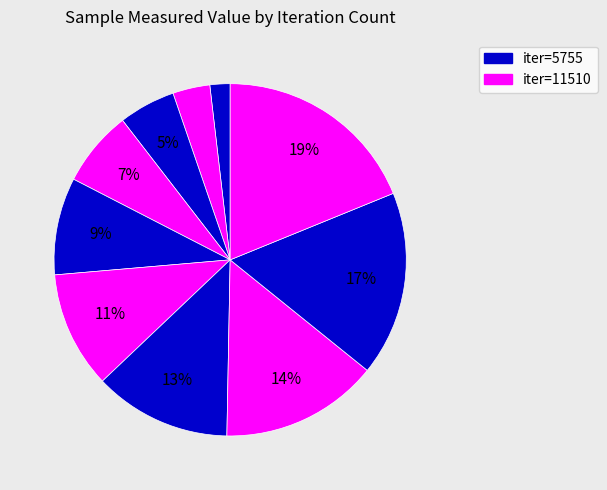

How many segments does this pie chart have?

10